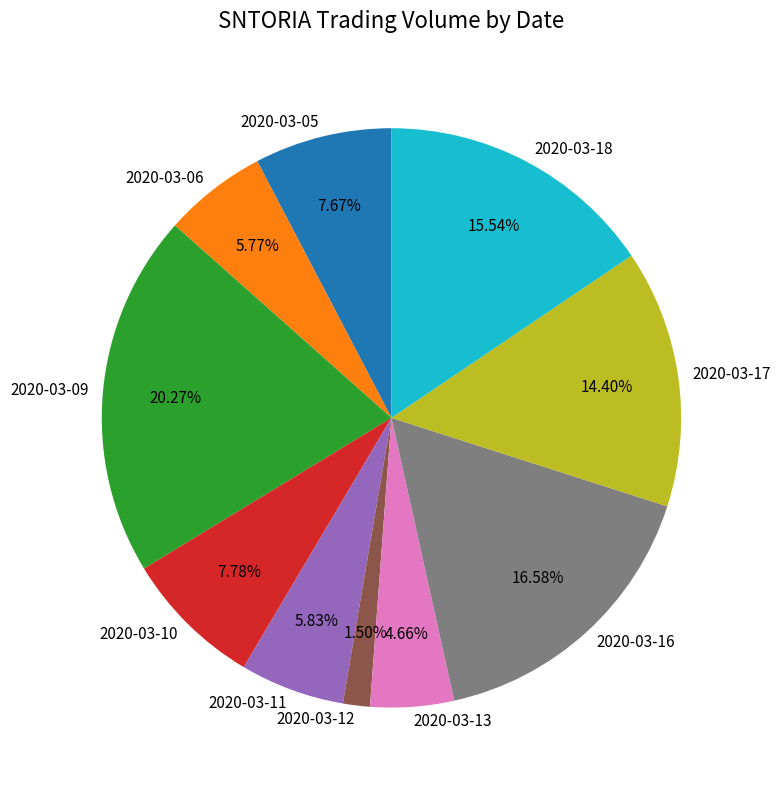

The 2020-03-05 slice represents 1% of the pie. True or false?

False